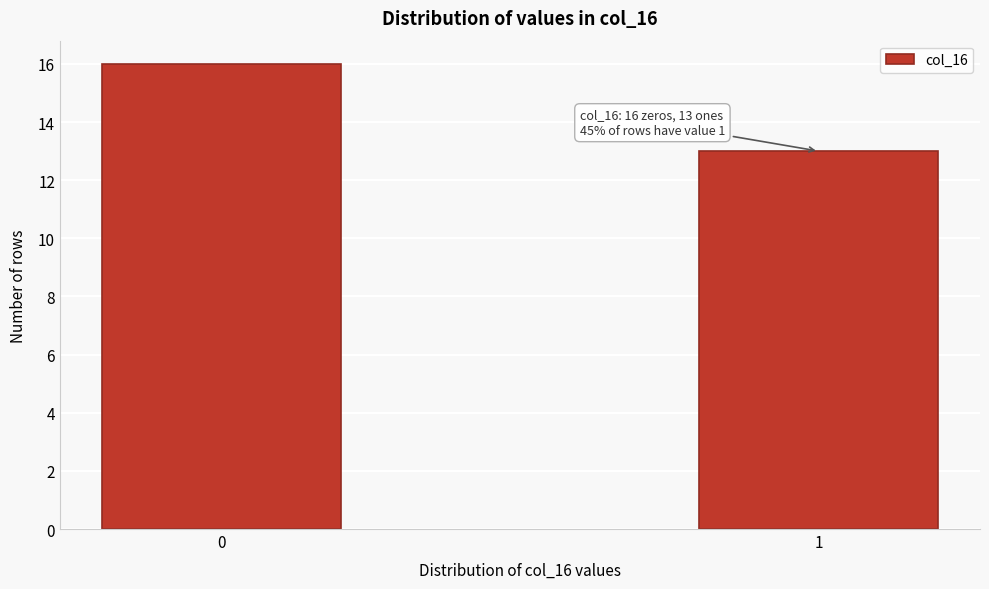

Reading left to right, transcribe all the data shown in this chart.

16	13